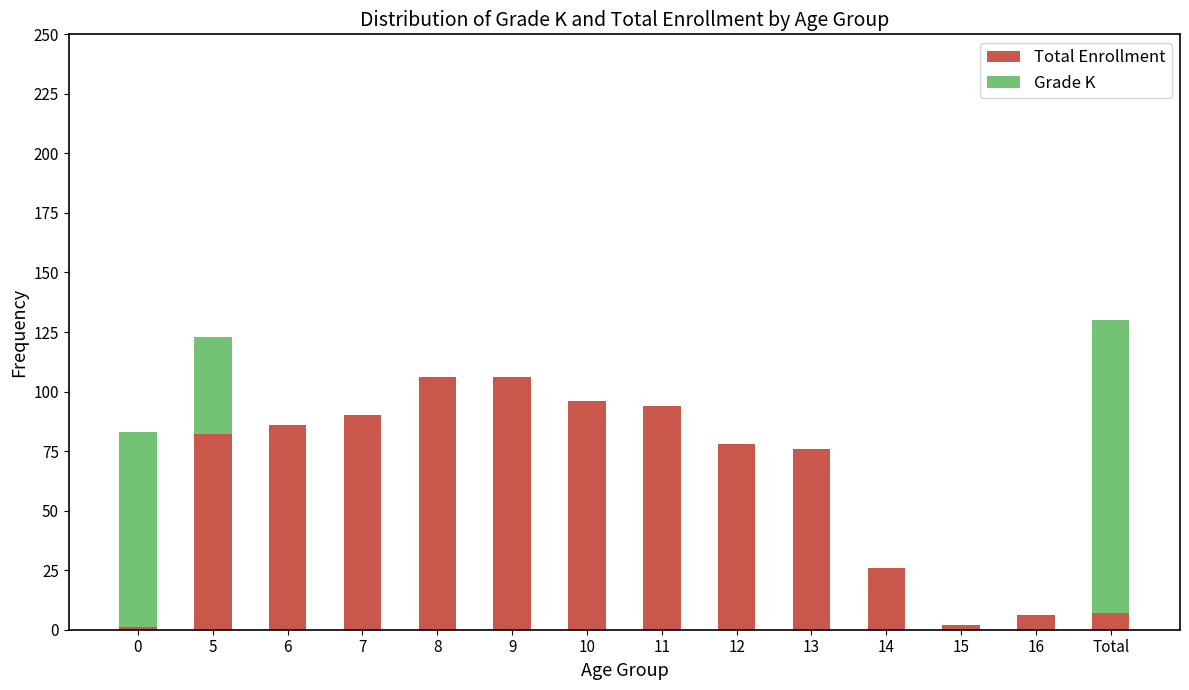

What is the highest value of the Total Enrollment series?

106